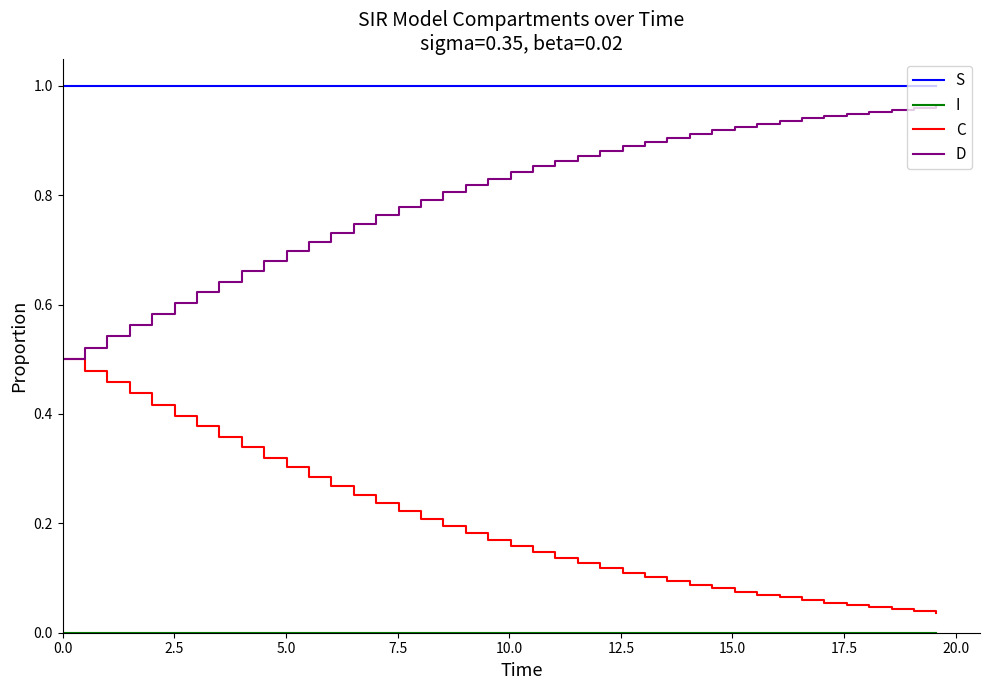

Which series has the largest total across all categories?

S